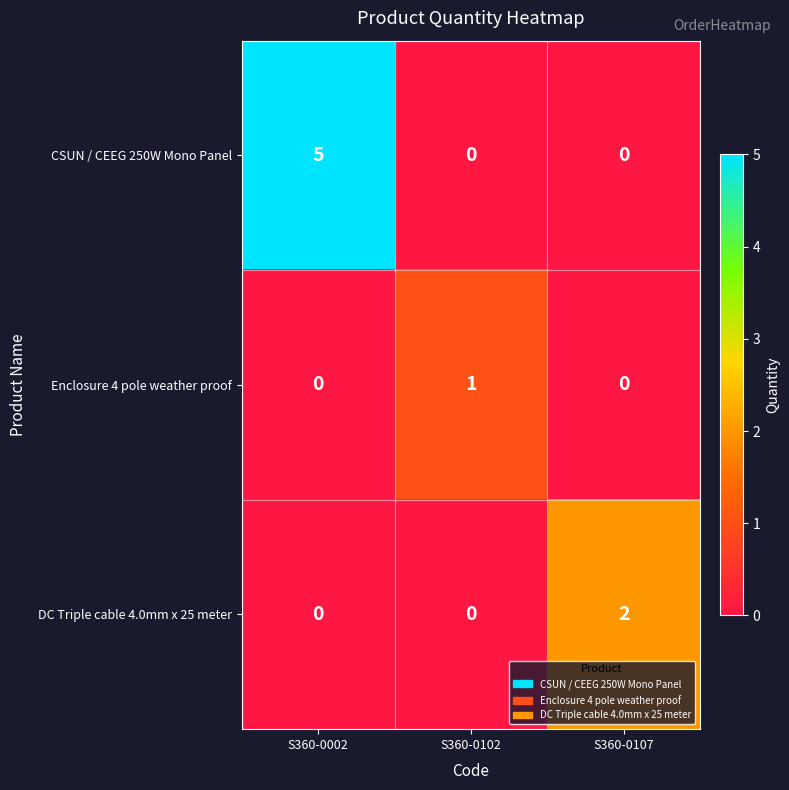

What is the difference between the CSUN / CEEG 250W Mono Panel values at S360-0002 and S360-0102?

5